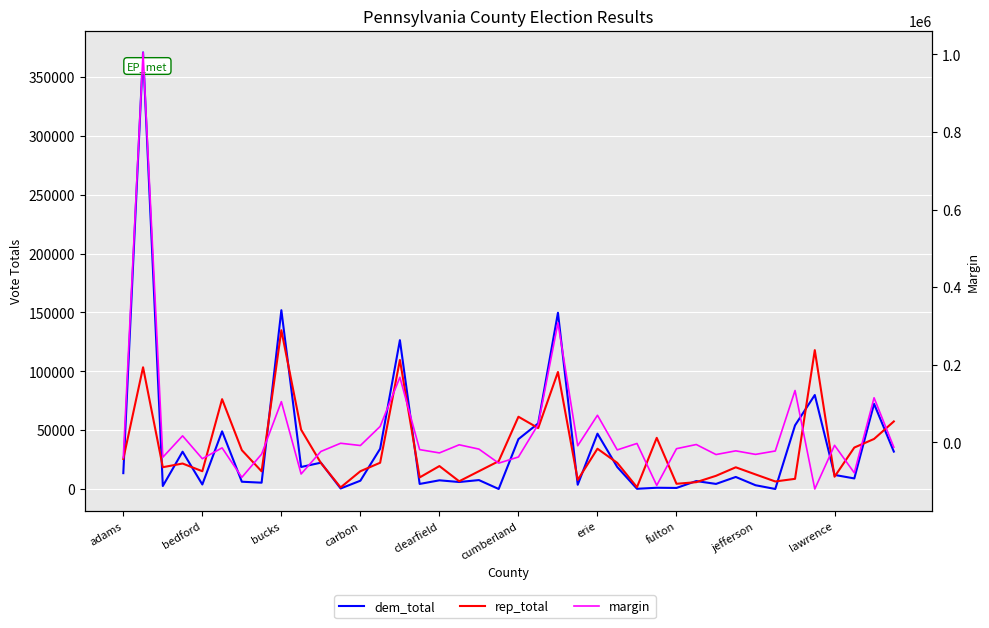

The margin series shows -16703 at lawrence. True or false?

False